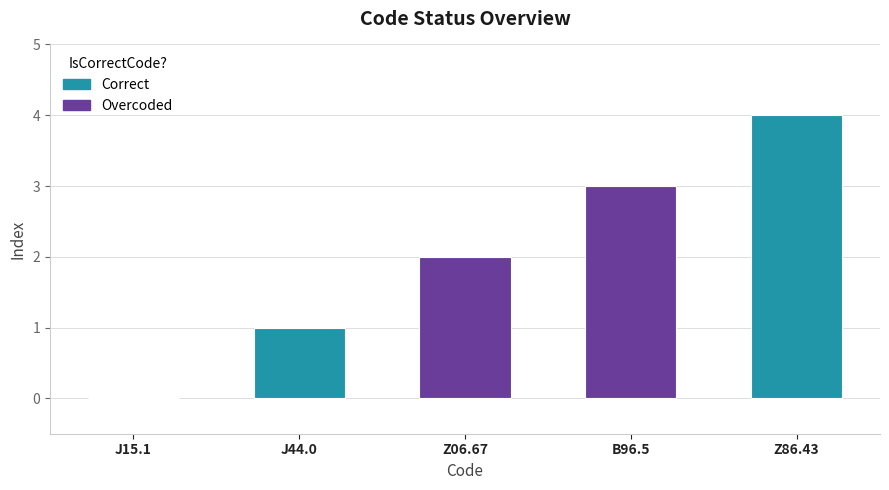

Between J44.0 and Z86.43, which is larger?

Z86.43